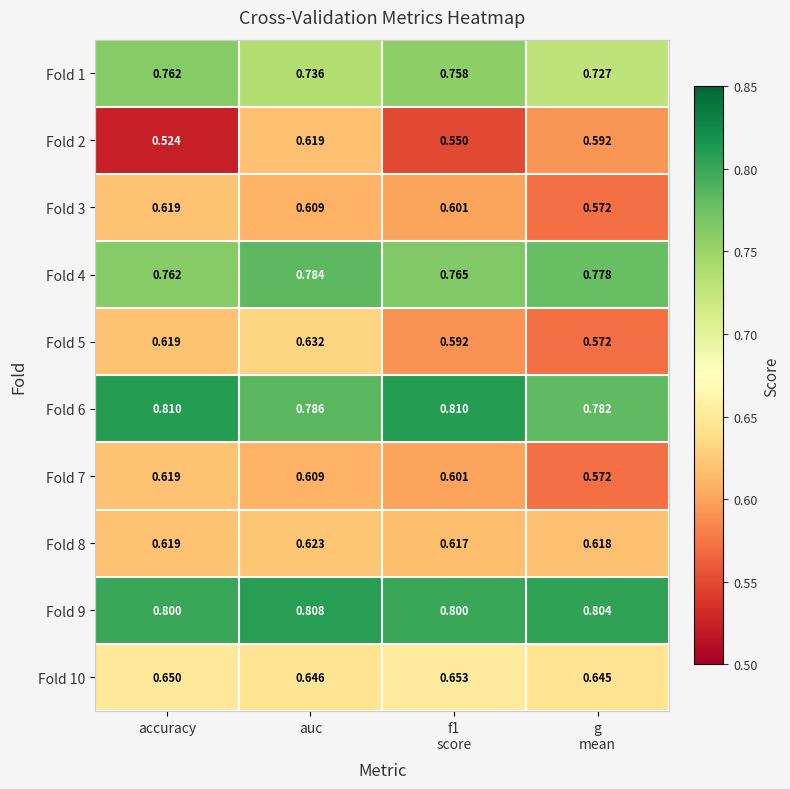

At which category is the sum across all series the highest?

auc